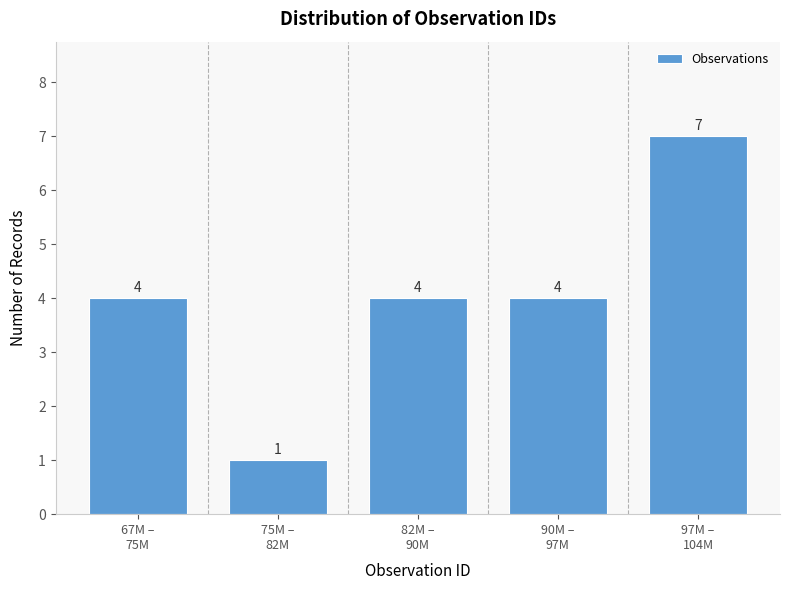

Reading left to right, transcribe all the data shown in this chart.

4	1	4	4	7